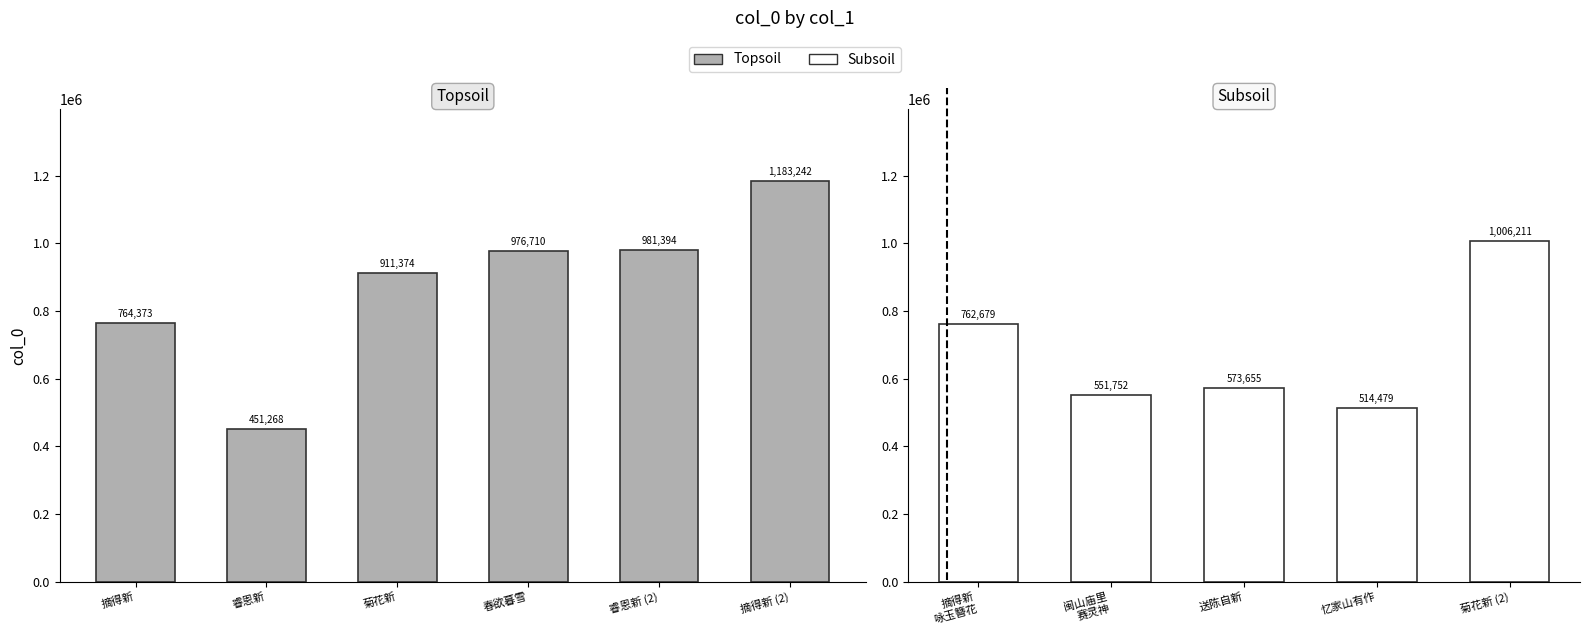

Is it true that the value at 摘得新 其二 咏玉簪花 is 762679?

True